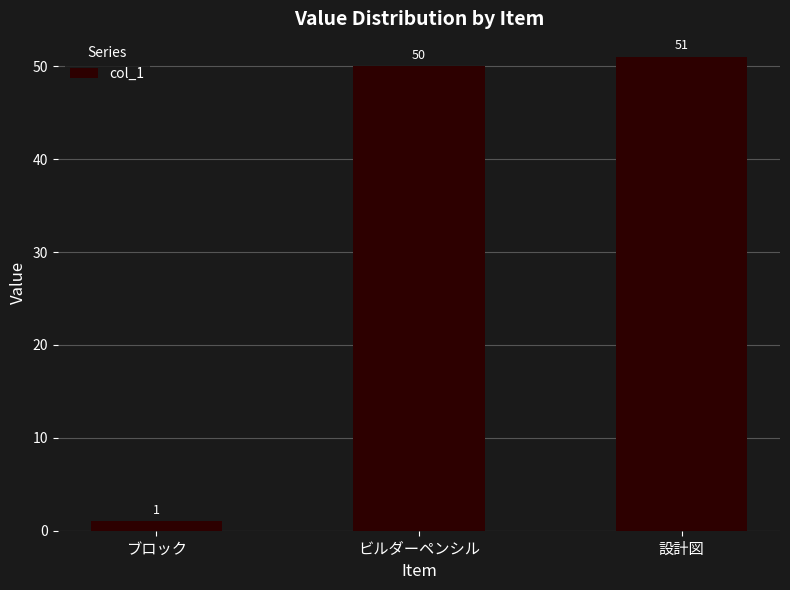

What is the change in value from ブロック to ビルダーペンシル?

+49